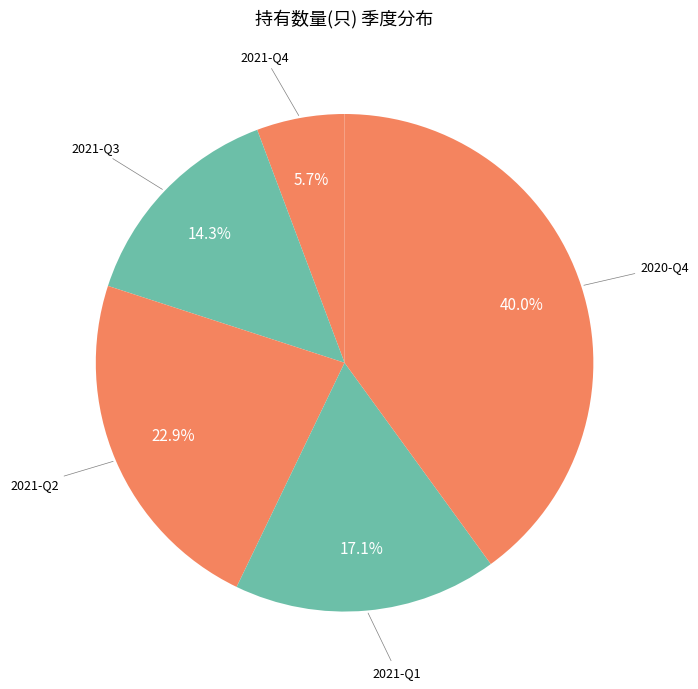

Count the number of slices in the pie.

5